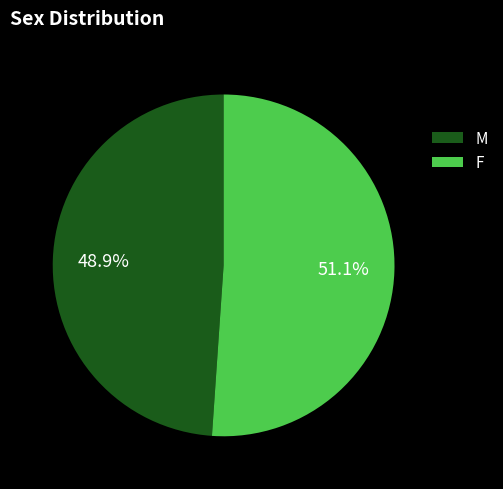

To the nearest percent, what is the difference between the largest and smallest slice percentages?

2%